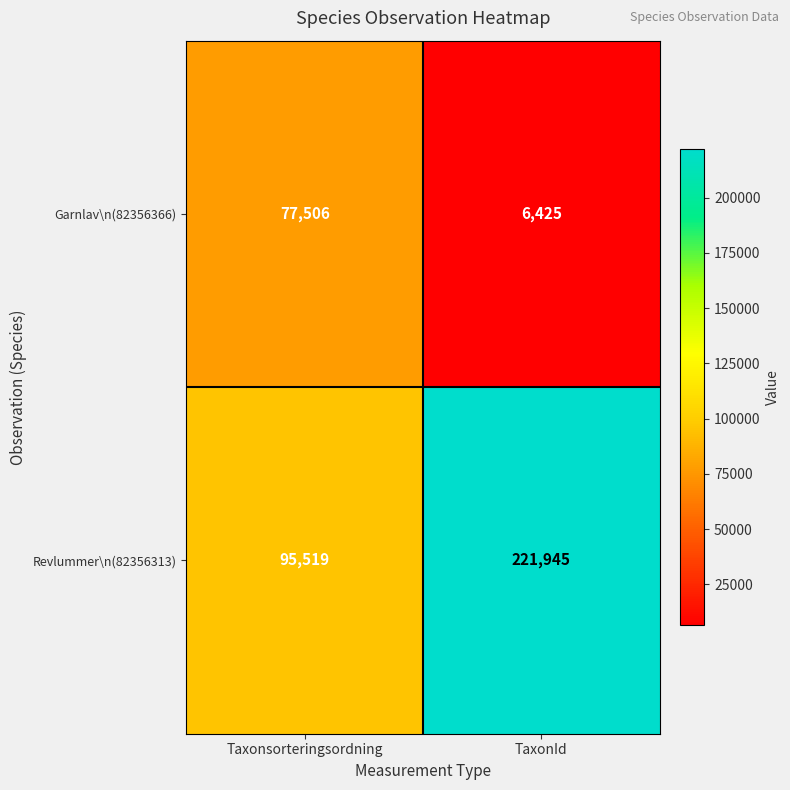

At which category is the sum across all series the highest?

TaxonId